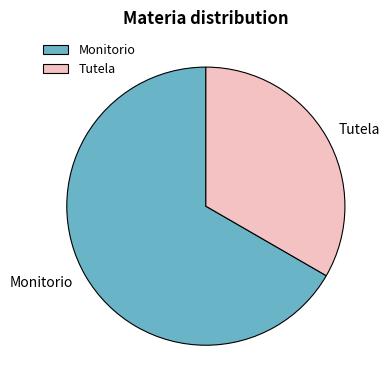

Approximately how many times larger is the value at Tutela compared to Monitorio?

0.5